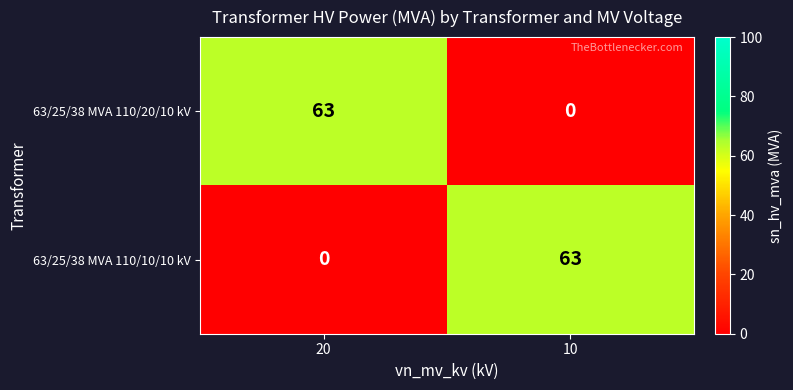

The 63/25/38 MVA 110/10/10 kV series shows 63 at 10. True or false?

True